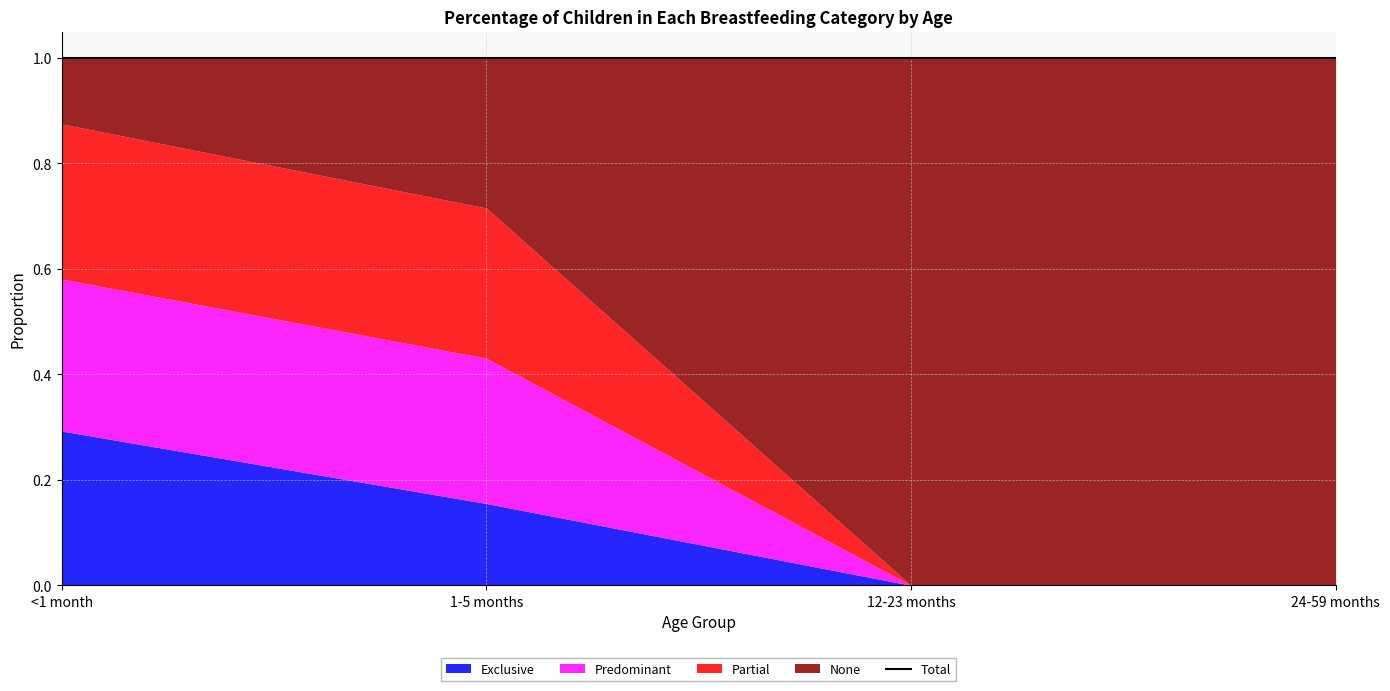

At which category is the sum across all series the highest?

<1 month